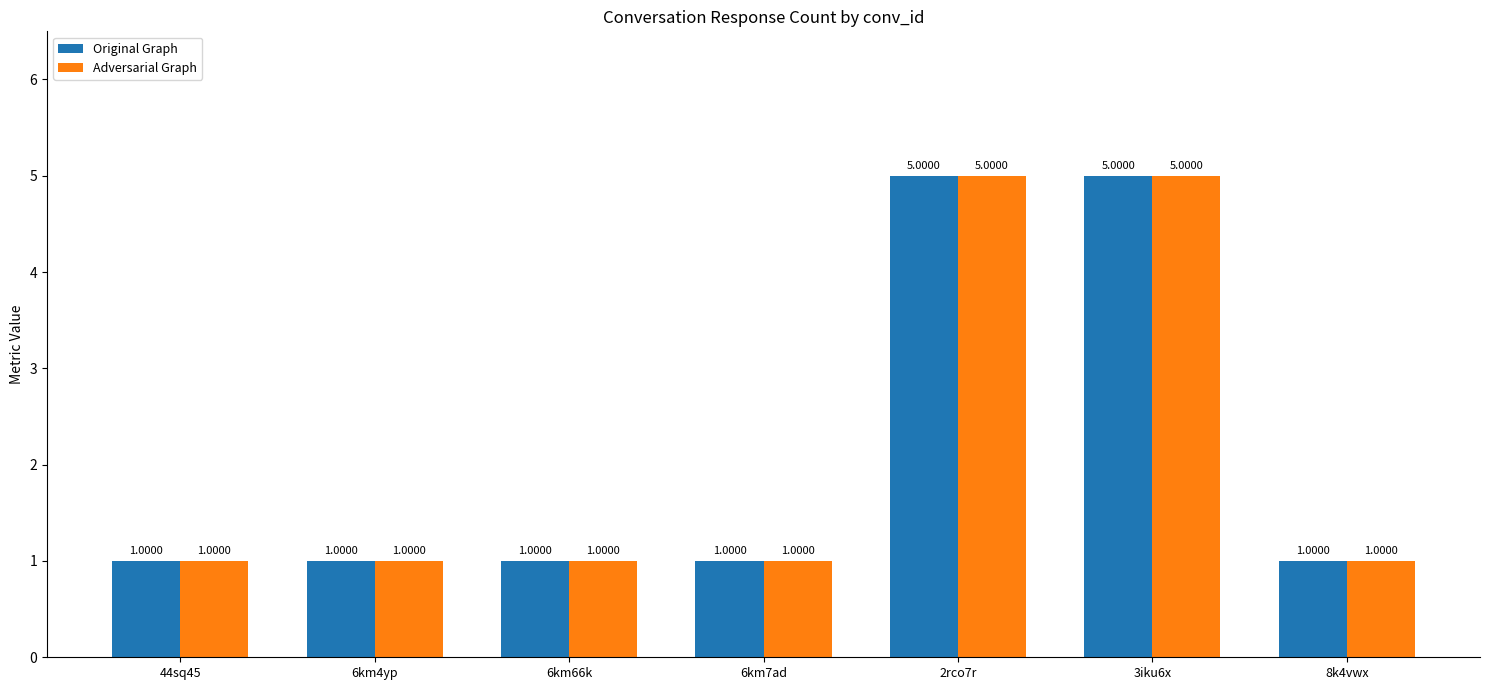

The Adversarial Graph series shows 1 at 6km66k. True or false?

True